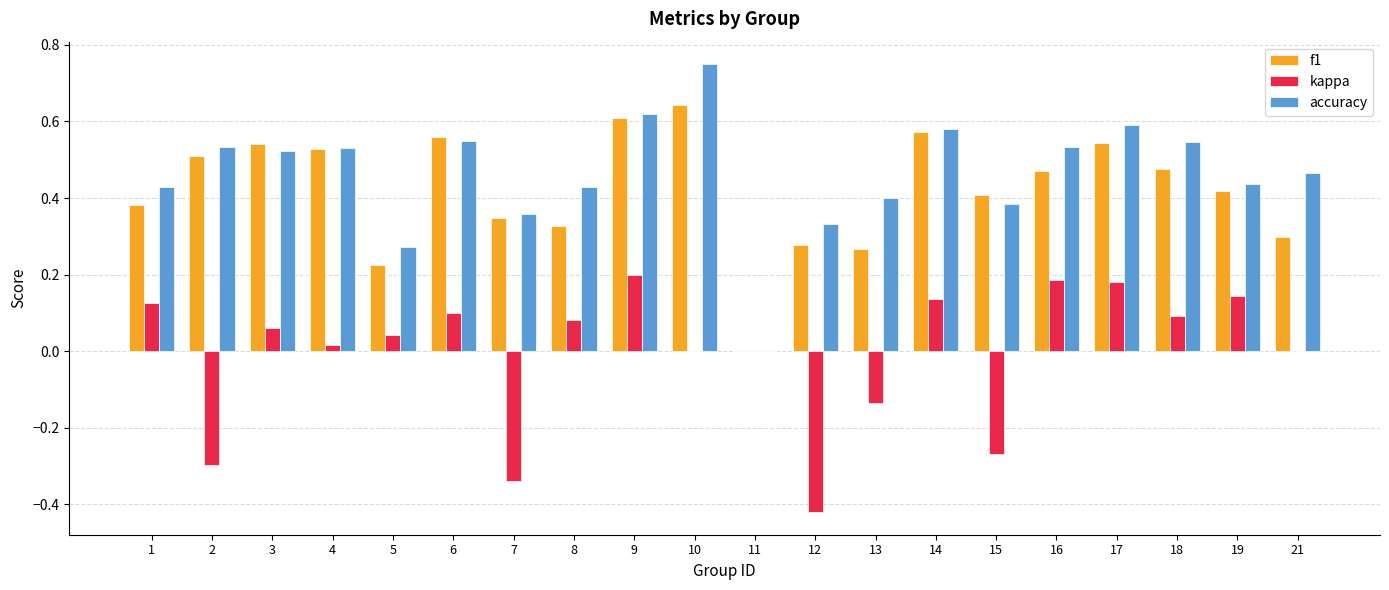

What is the total value across all series at 16?

1.2